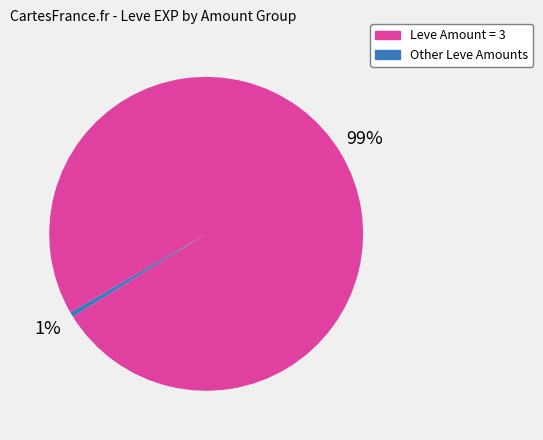

Is the sum of Leve Amount = 3 and Other Leve Amounts greater than half?

Yes